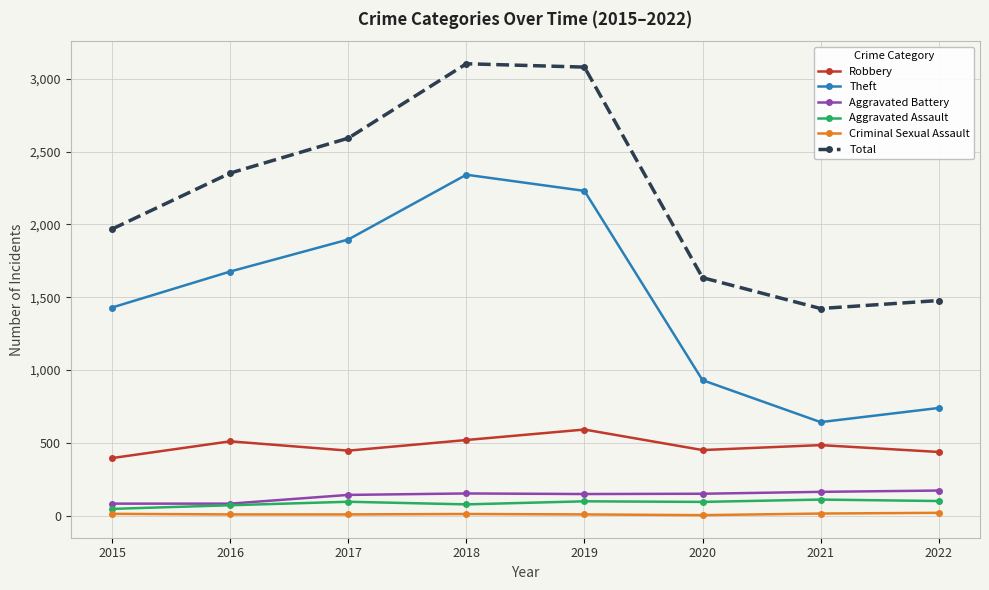

What value does the Theft series have at 2021, to the nearest 100?

600